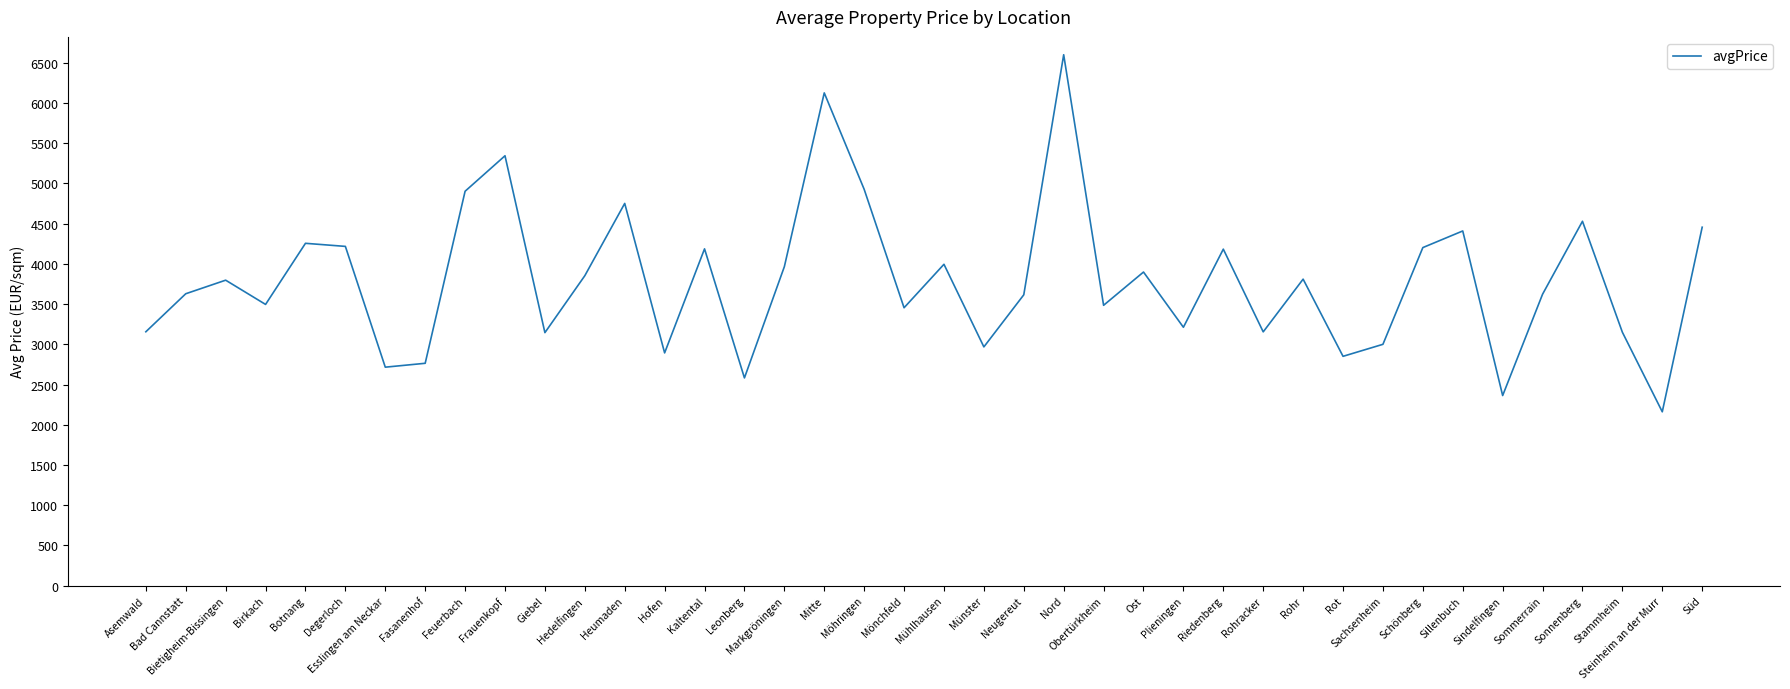

The chart shows a value of 5856.5 at Riedenberg. True or false?

False